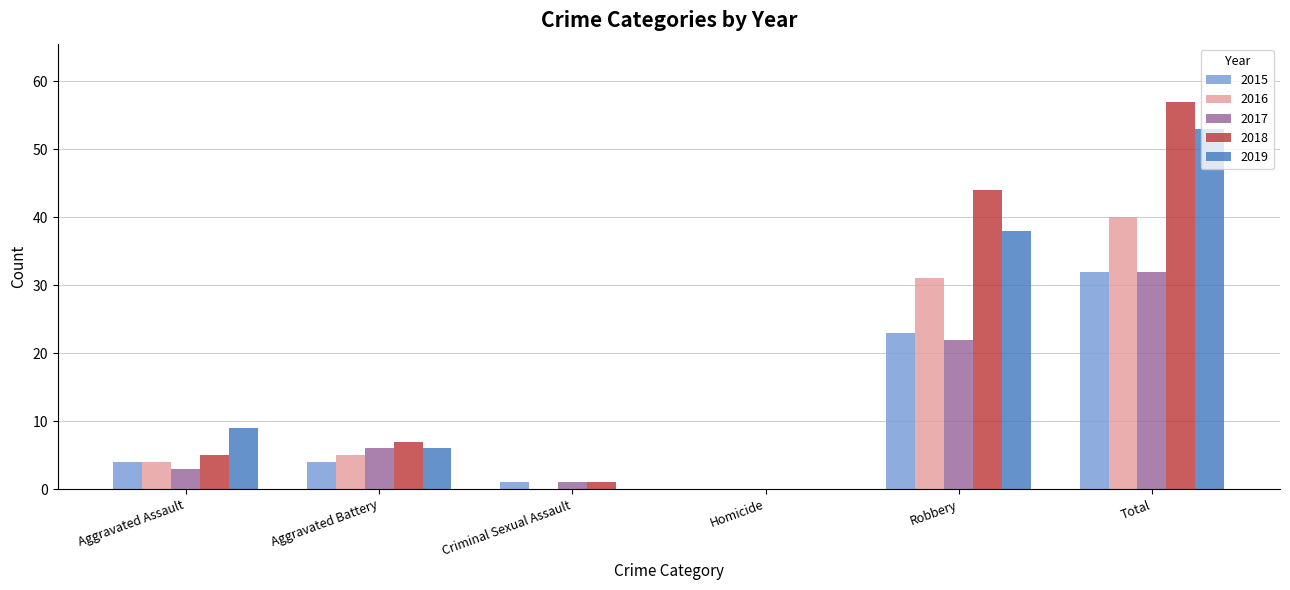

What is the sum of the 2019 values at Total and Aggravated Battery?

59